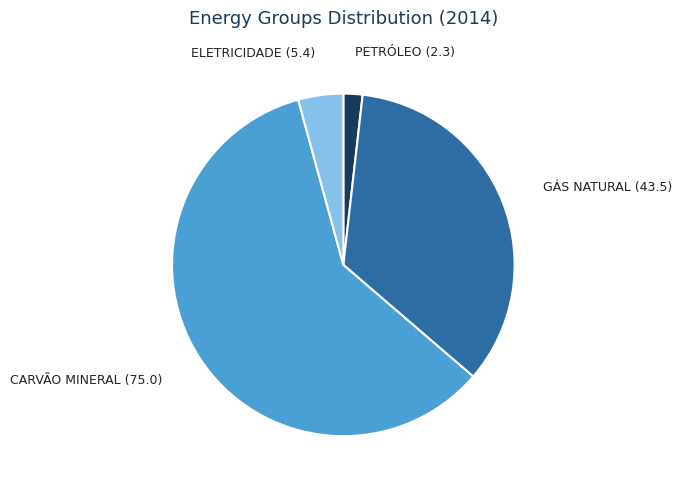

How many segments does this pie chart have?

4